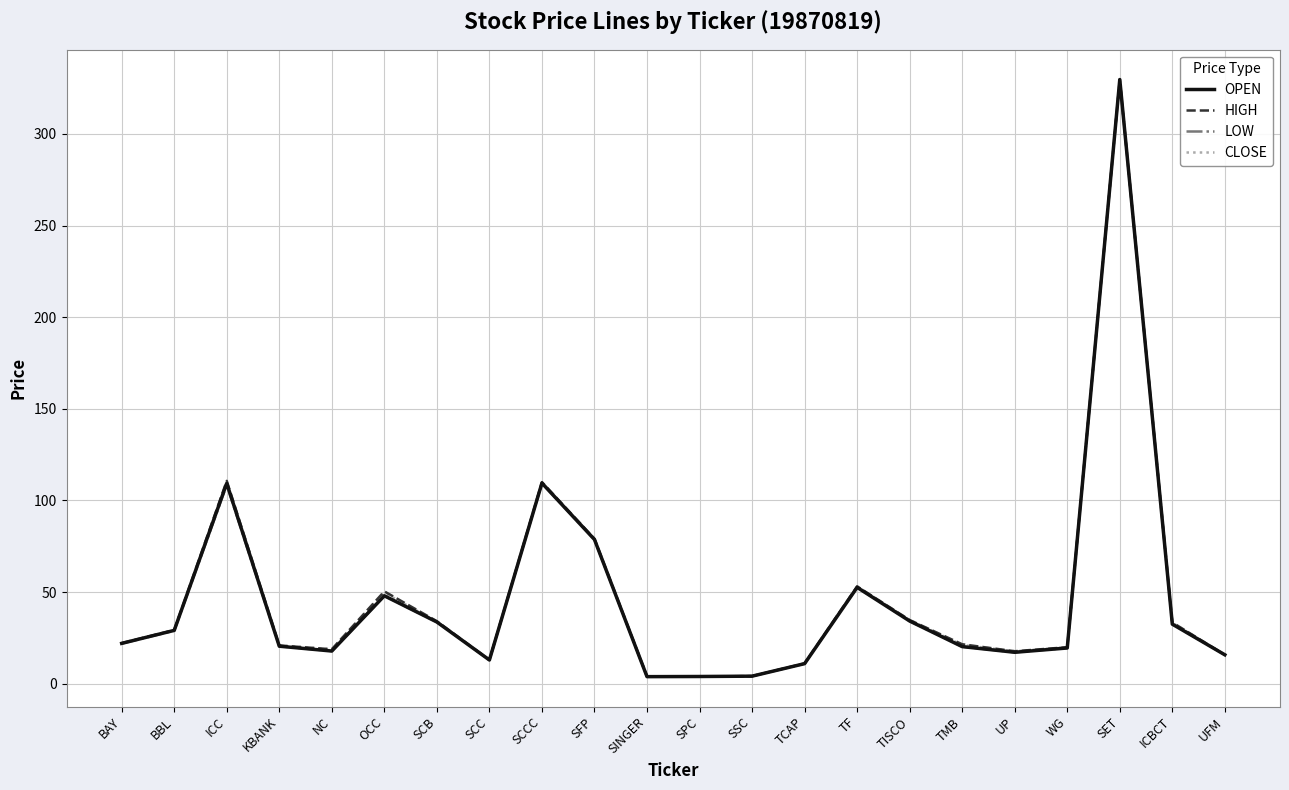

How many lines are shown in the chart?

4